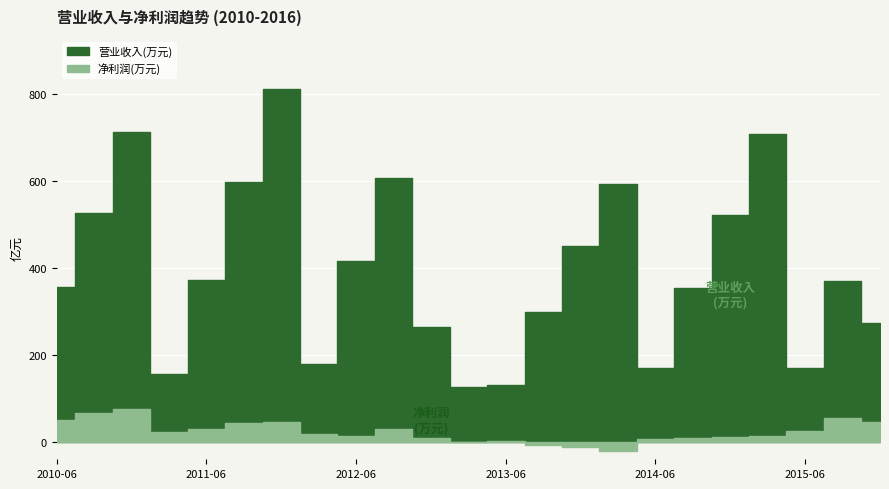

What is the label of the 22nd point from the right?

2010-09-30